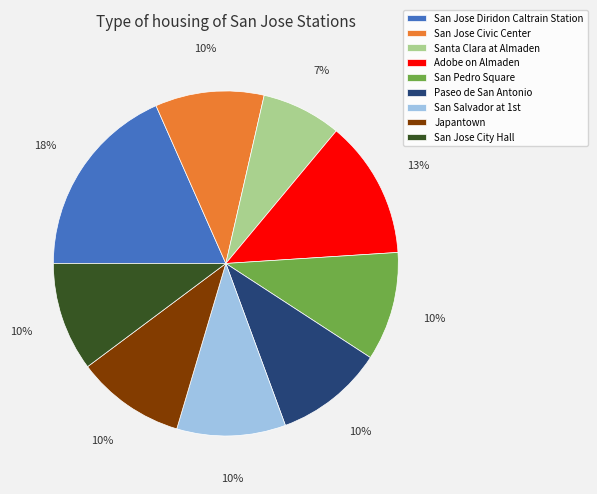

To the nearest percent, what portion does Santa Clara at Almaden represent?

7%